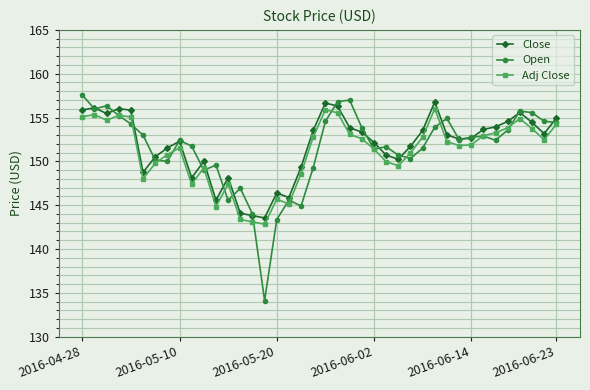

What is the maximum value shown in the chart?

157.6